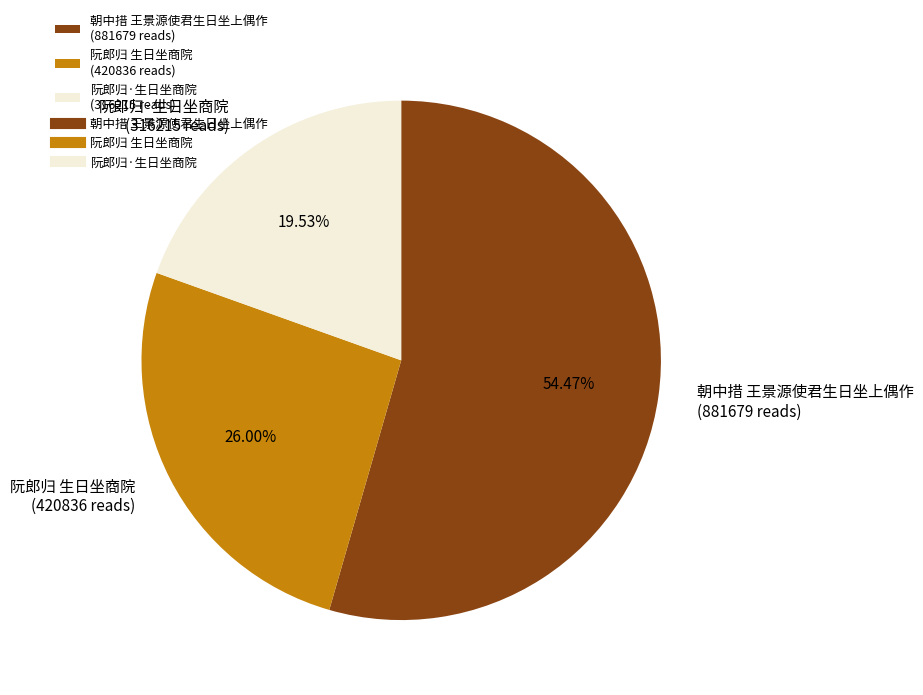

To the nearest percent, what percentage of the pie is 阮郎归 生日坐商院?

26%